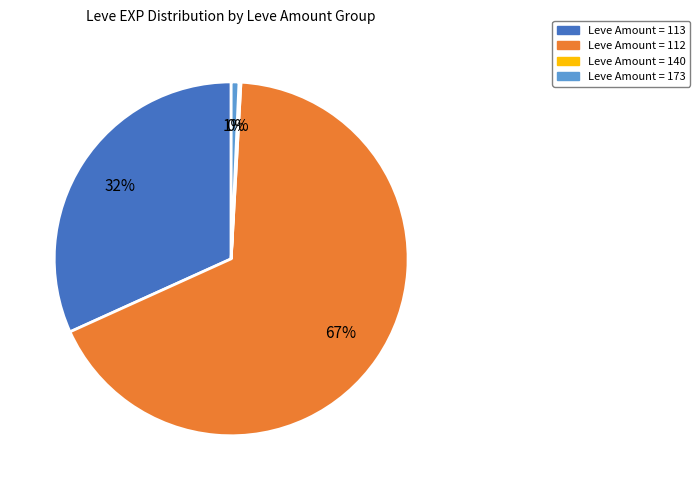

Does any single category account for the majority?

Yes